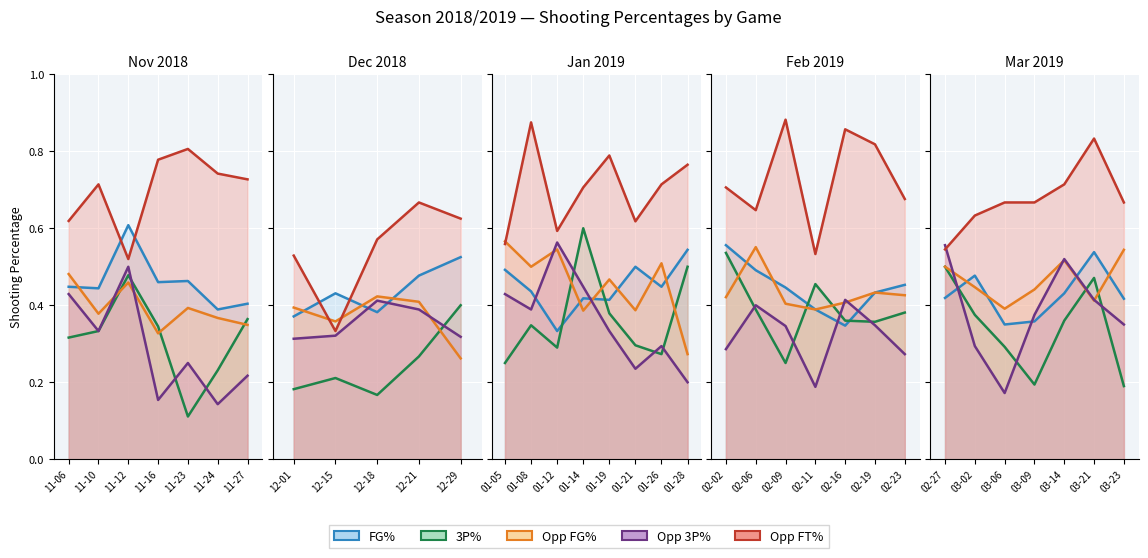

Rank the series at 2019-02-02 from highest to lowest value.

Opp_FT_Pct, FG_Pct, Threes_Pct, Opp_FG_Pct, Opp_Threes_Pct